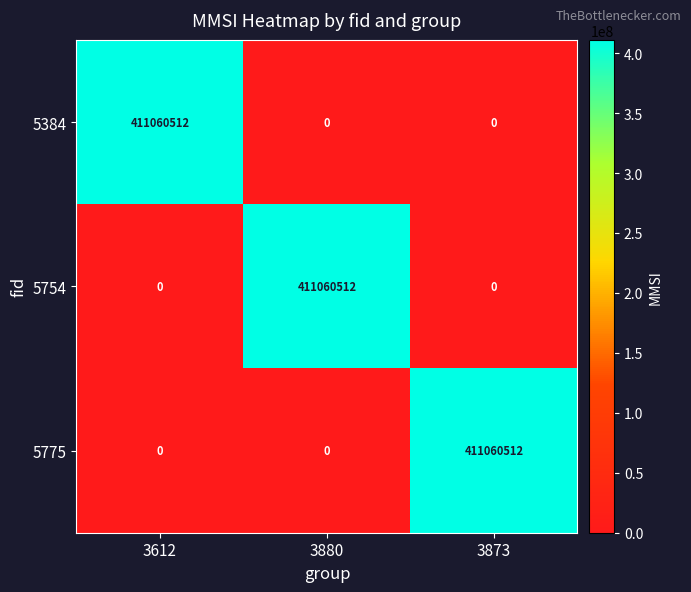

How many 5775 values are between 0 and 411060512?

3